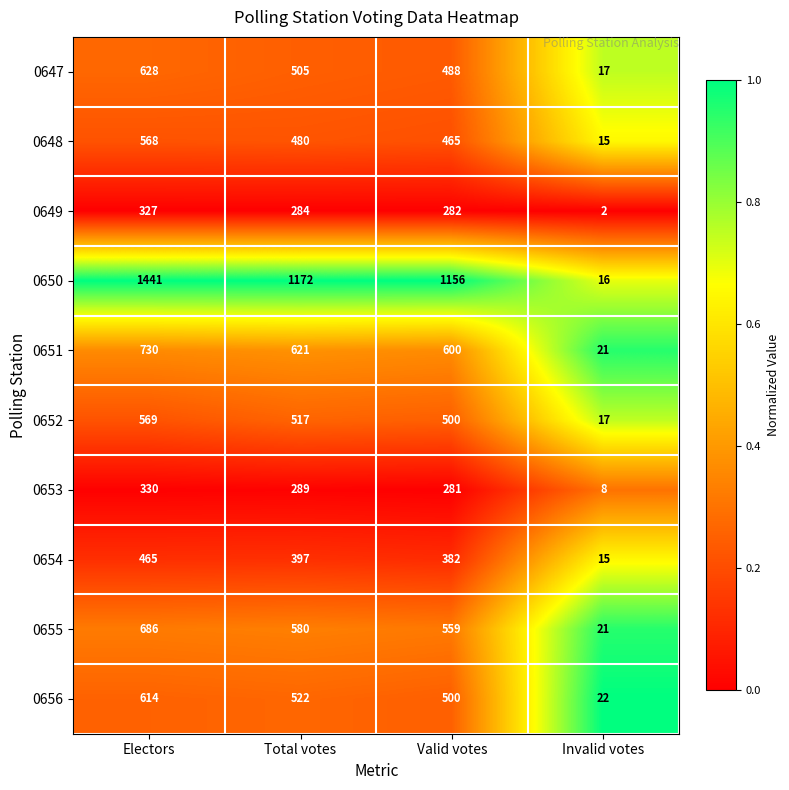

Rank the categories by 0647 value from lowest to highest.

Invalid votes, Valid votes, Total votes, Electors